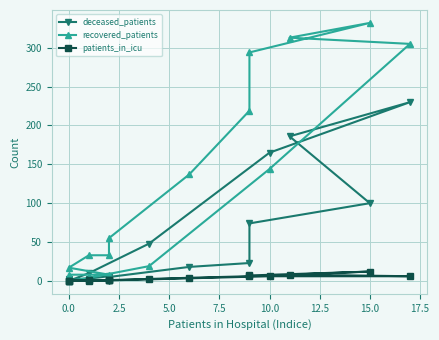

How many interior local valleys does the patients_in_icu series have?

1